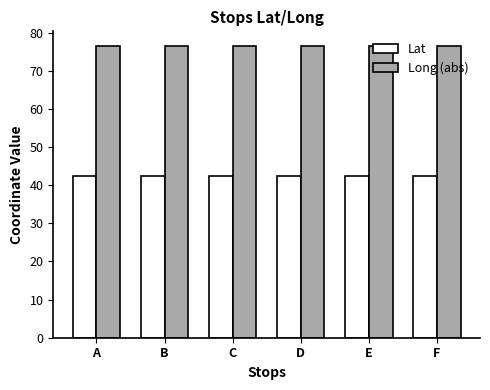

Read the Lat value at F.

42.4